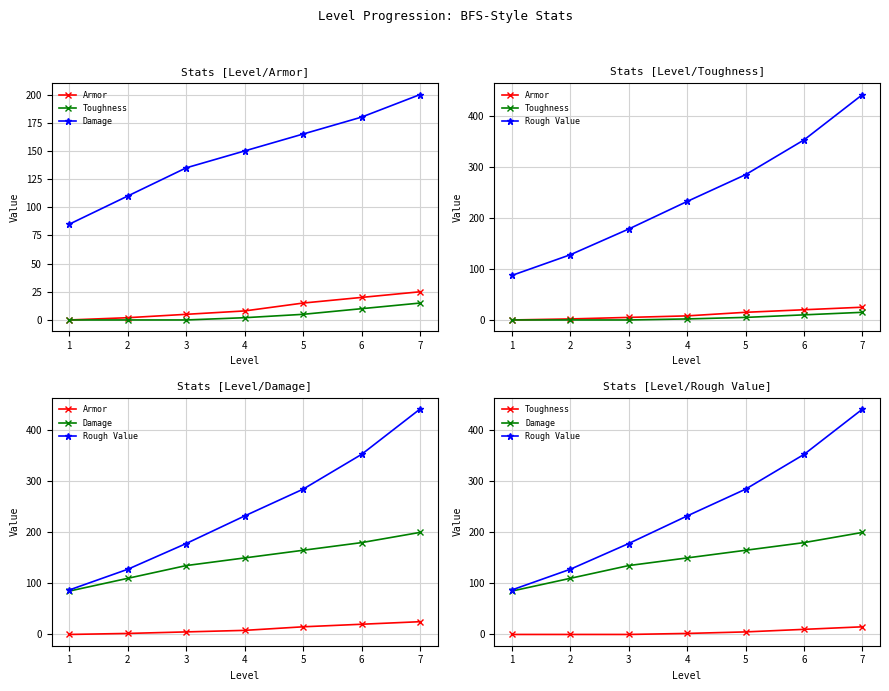

True or false: Damage and Toughness intersect in this chart.

False